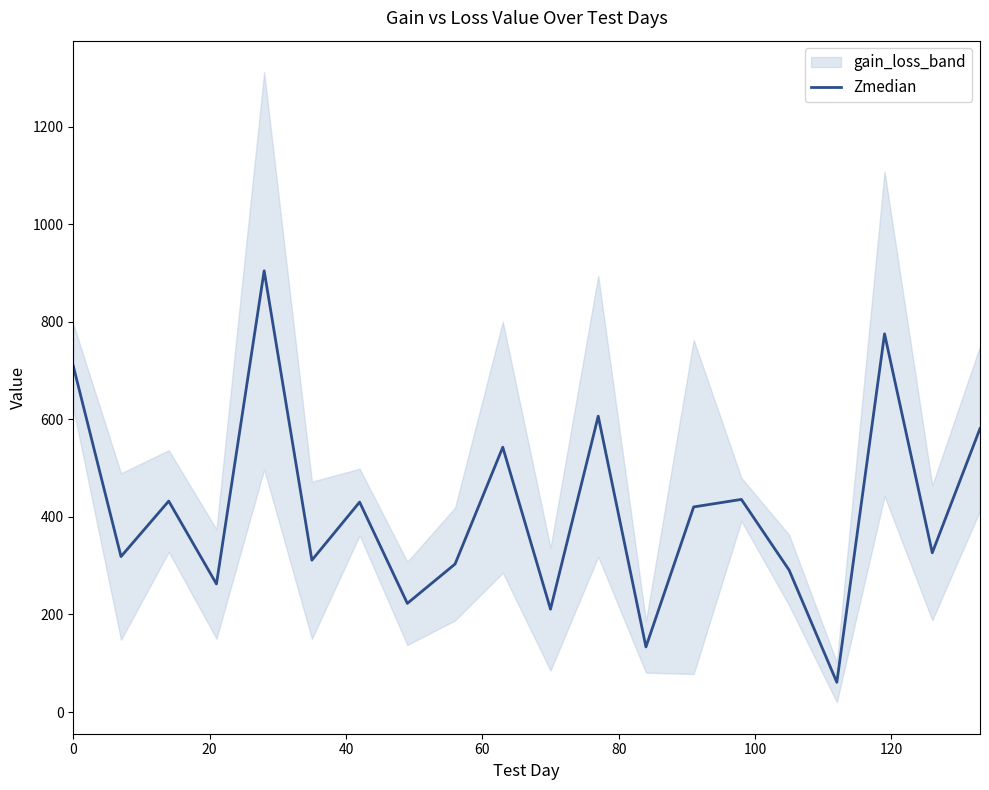

Reading left to right, extract all data points from this chart.

709.4	318.8	432.4	262.6	904.5	311.3	430.4	222.8	303.4	542.9	210.9	606.5	133.5	420.5	435.9	291.1	61.0	775.2	326.5	581.1